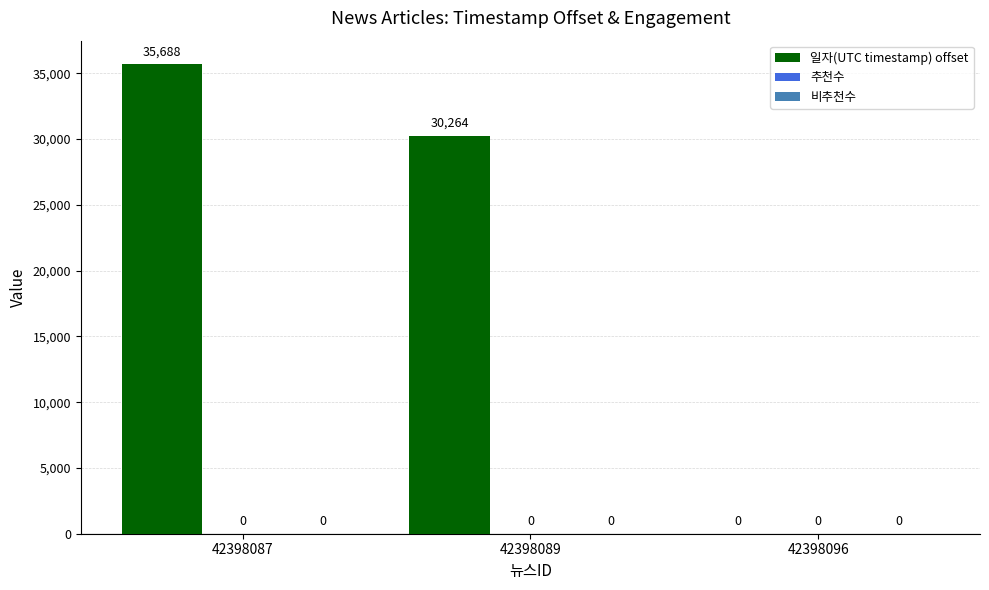

What is the maximum value shown in the chart?

35688